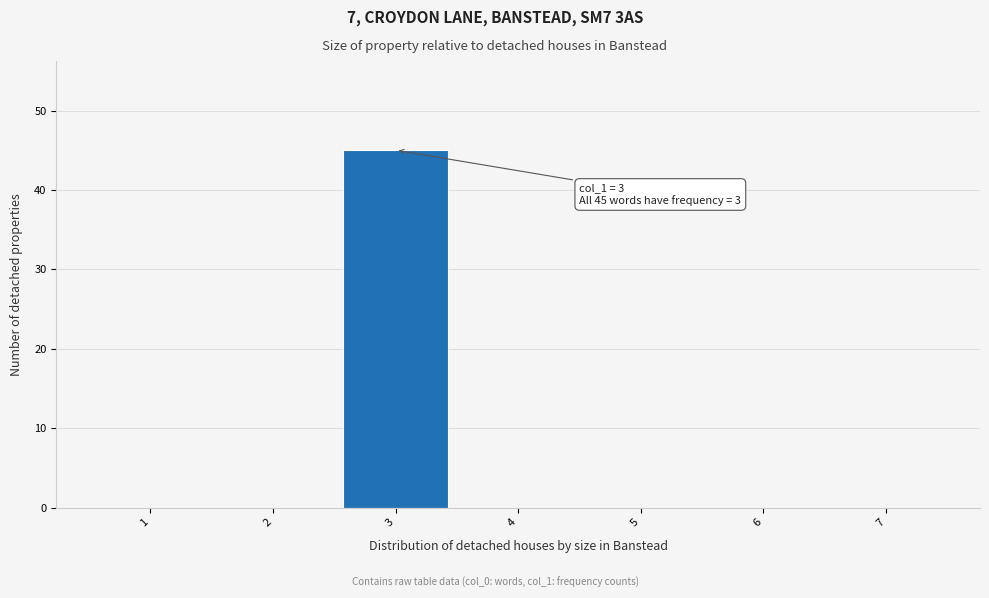

Over which range of the x-axis is the bar tallest?

2.5 to 3.5